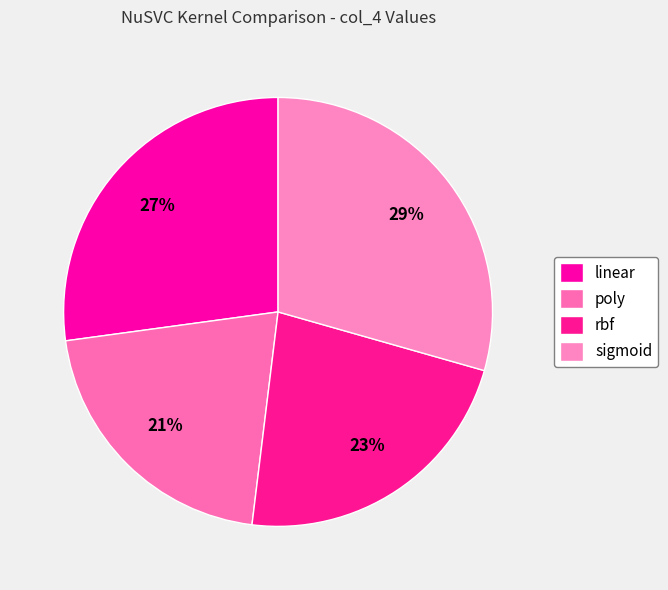

Count the number of slices in the pie.

4